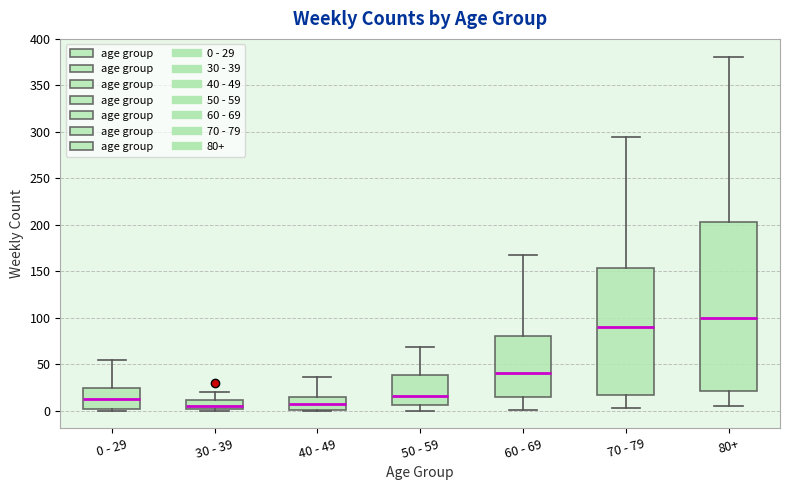

Which box is the tallest, from its lower edge to its upper edge?

80+